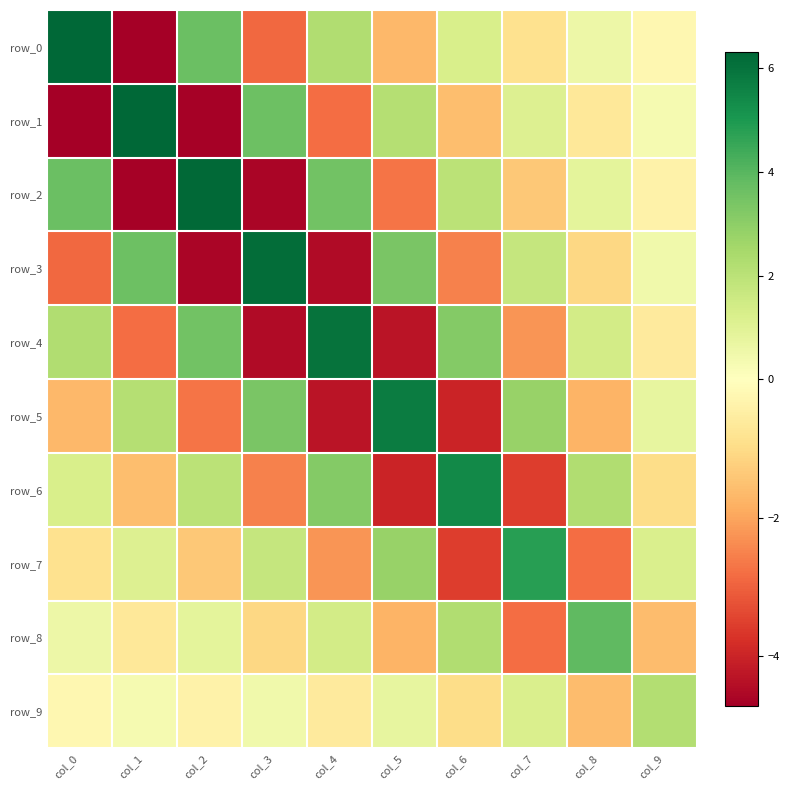

Which category has the lowest value across all series?

col_1